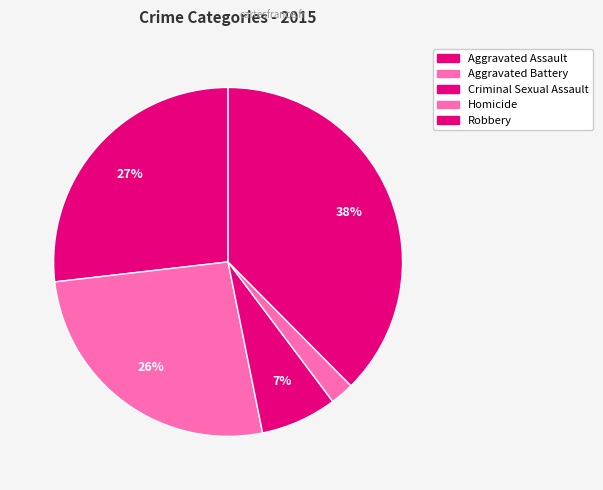

To the nearest percent, what is the combined percentage of Homicide and Criminal Sexual Assault?

9%